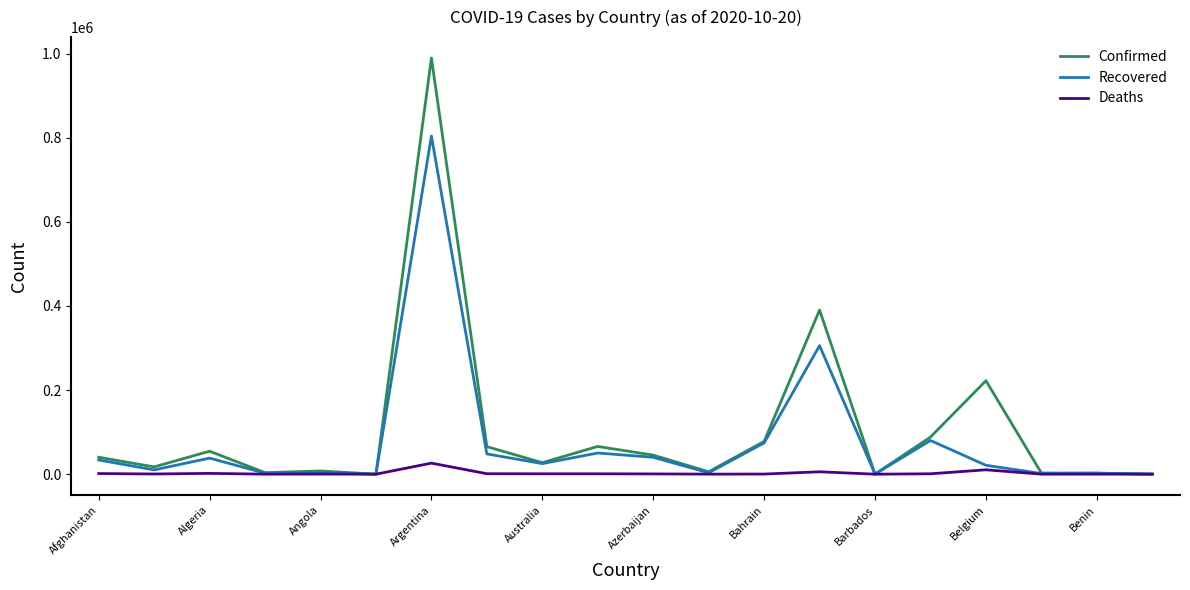

What is the difference between the second highest and minimum values in the Deaths series?

10413